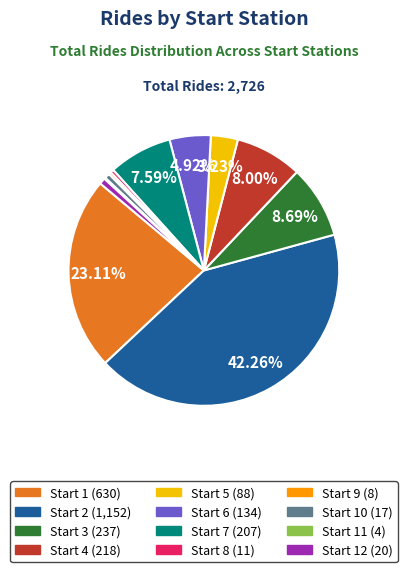

Is there a majority slice in this chart?

No